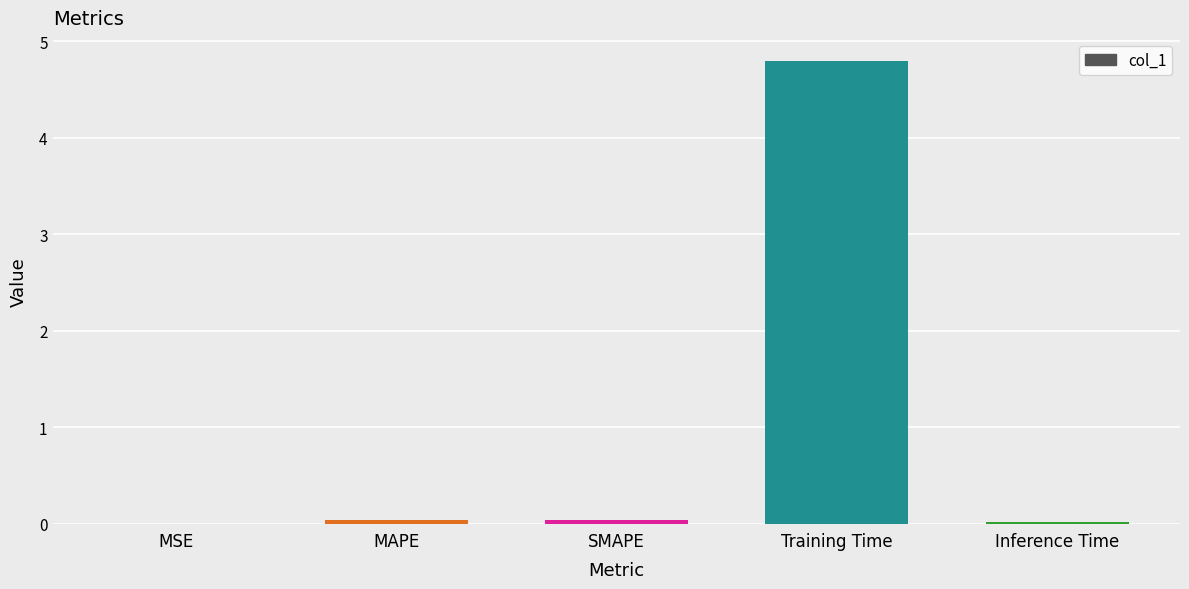

What is the sum of all values?

4.9